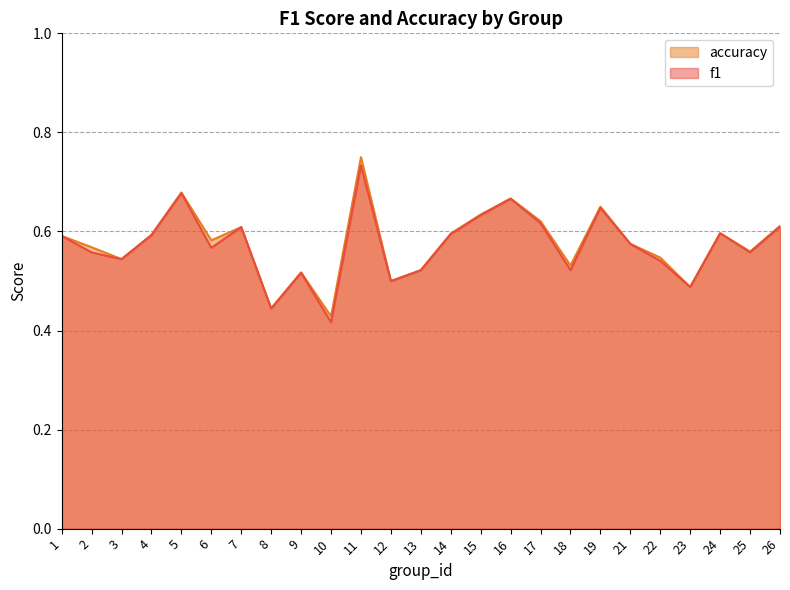

How many lines are shown in the chart?

2